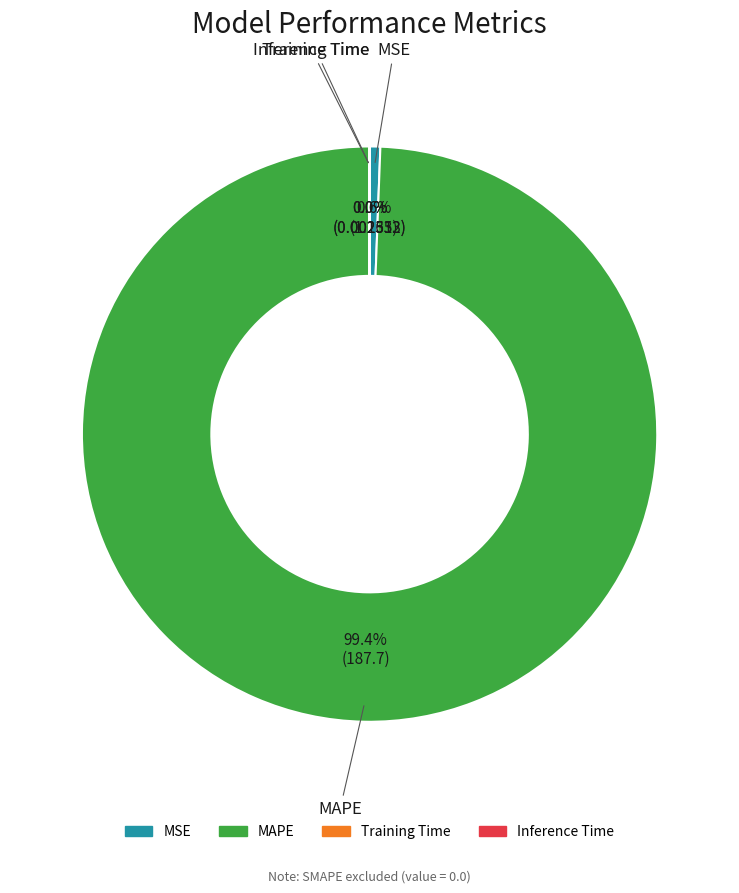

Which category has the biggest portion of the pie?

MAPE